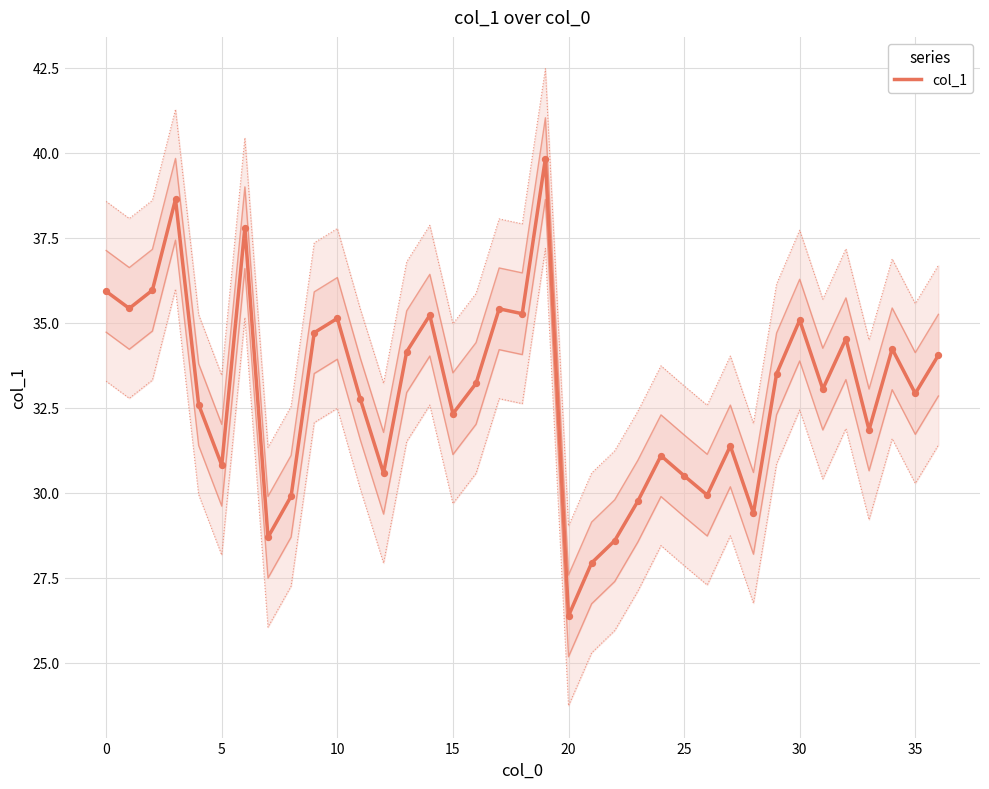

What is the ratio of the value at 29 to the value at 24?

1.1